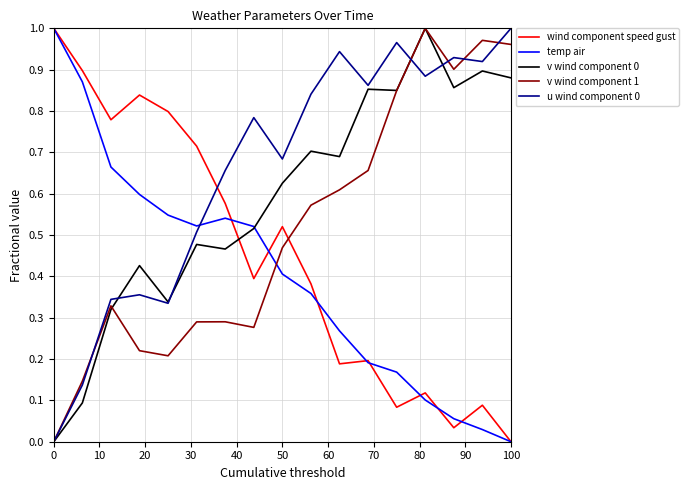

True or false: wind component speed gust and v wind component 0 cross at least once.

True